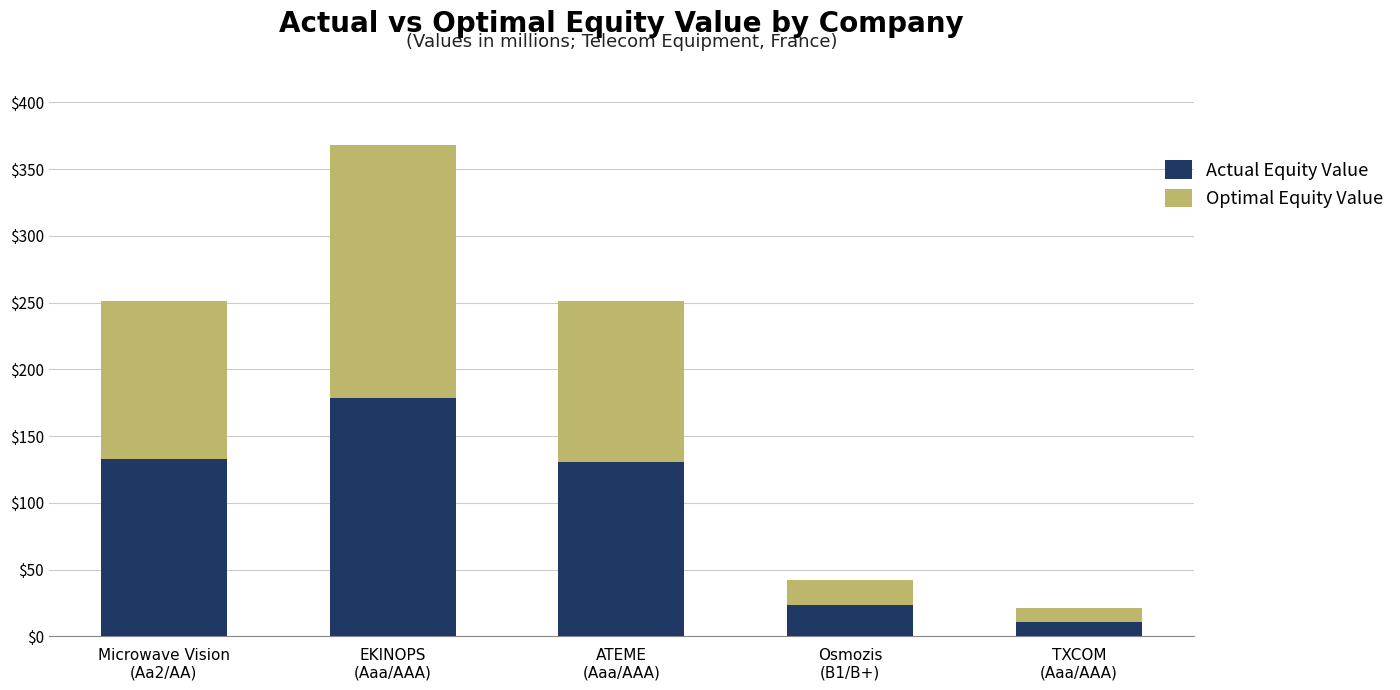

What is the highest value of the Actual Equity Value series?

178.8